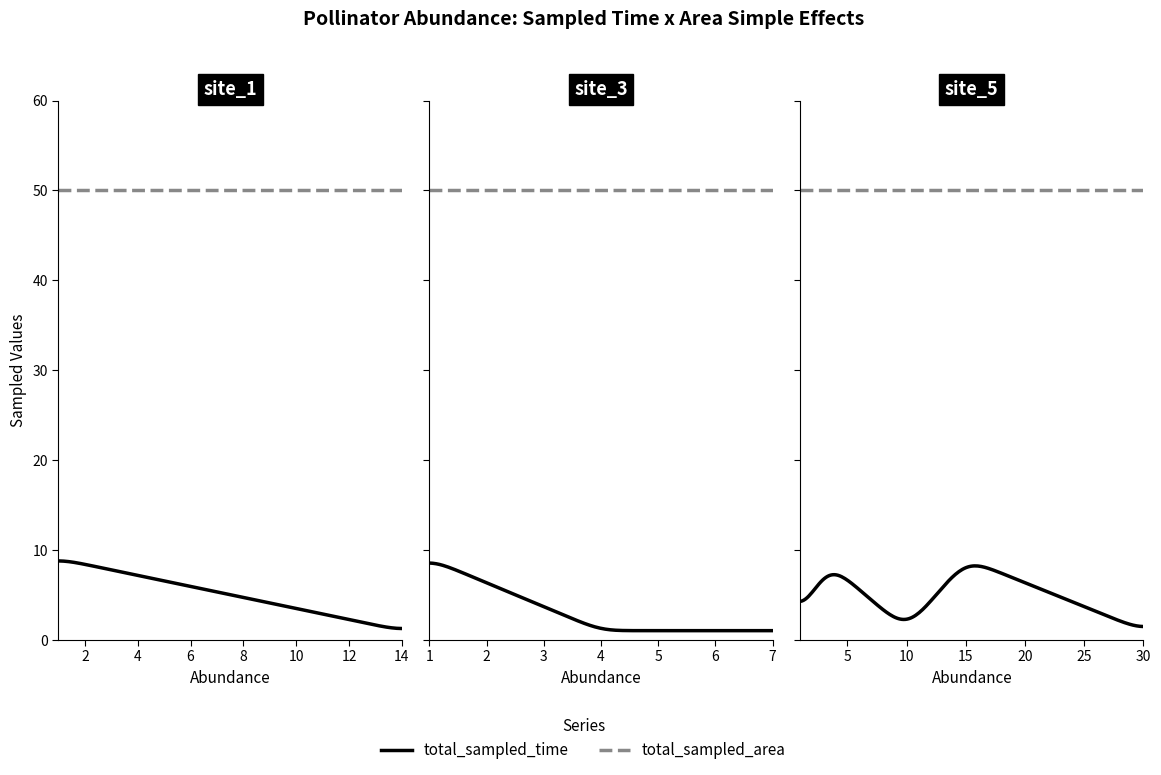

The total_sampled_area series shows 50 at 25. True or false?

True